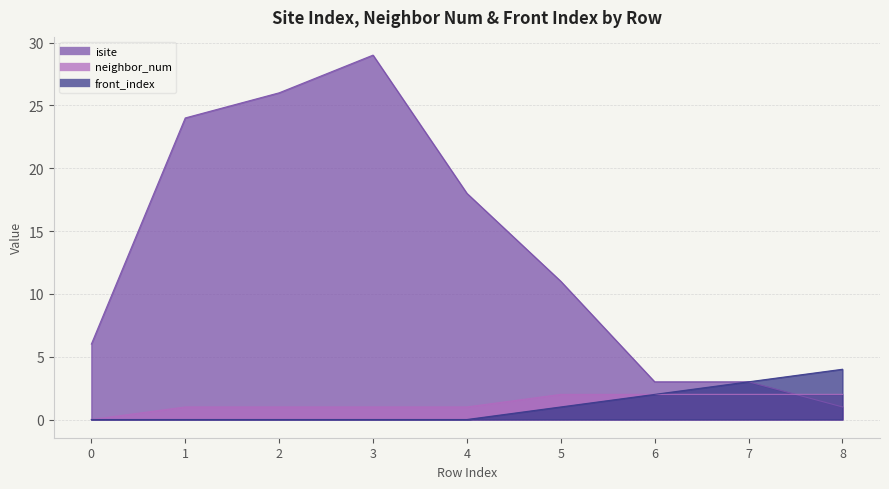

After their last crossing, which series has the higher values: isite or neighbor_num?

neighbor_num